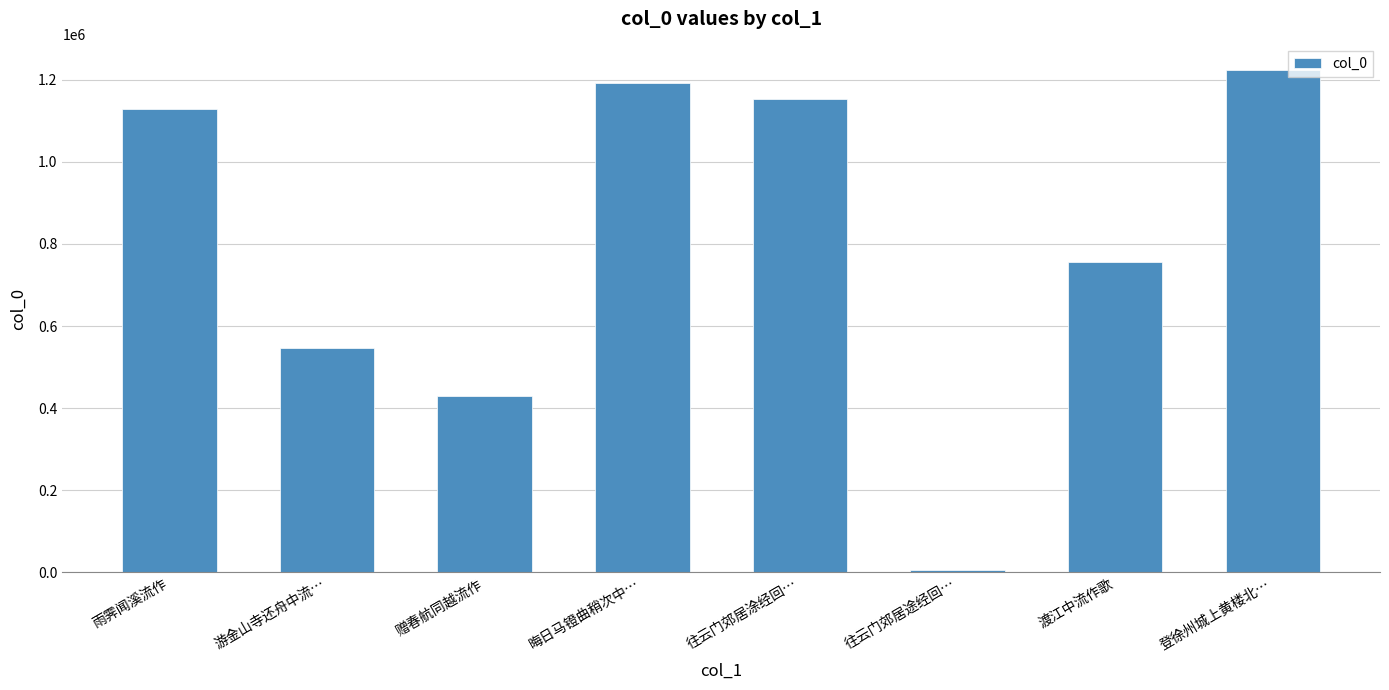

What is the maximum value shown in the chart?

1224613